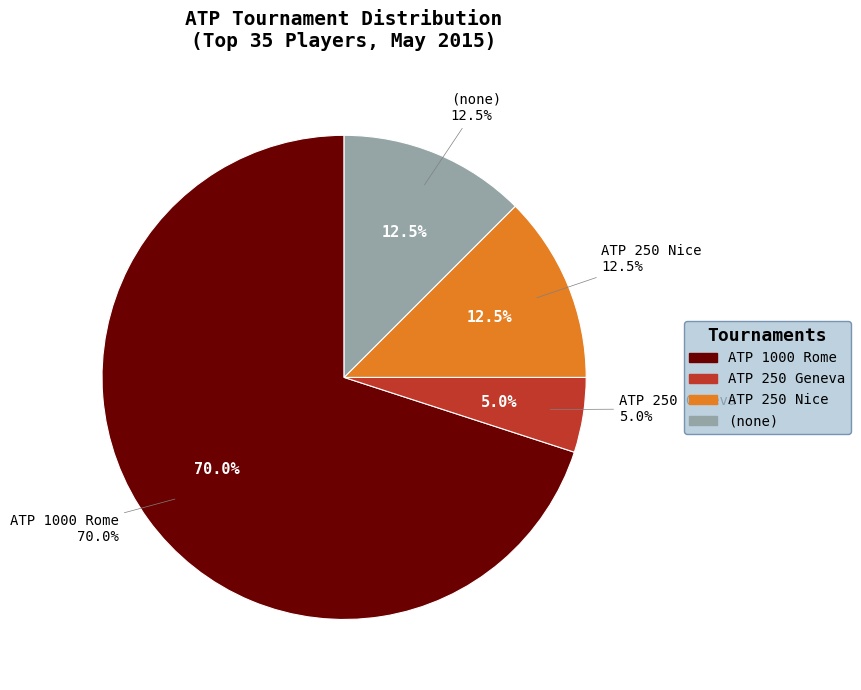

Combined, do ATP 250 Geneva and Other account for over 50%?

No